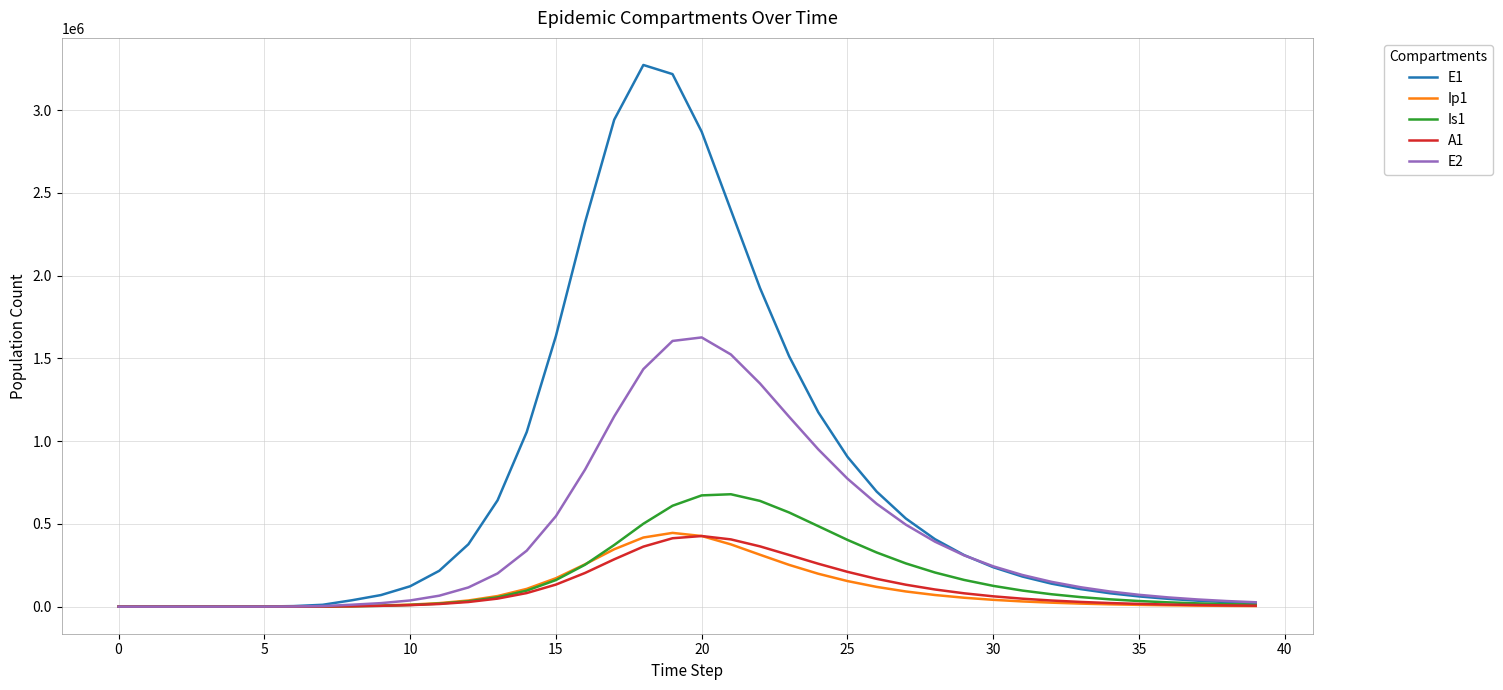

What is the greatest value displayed?

3273468.4